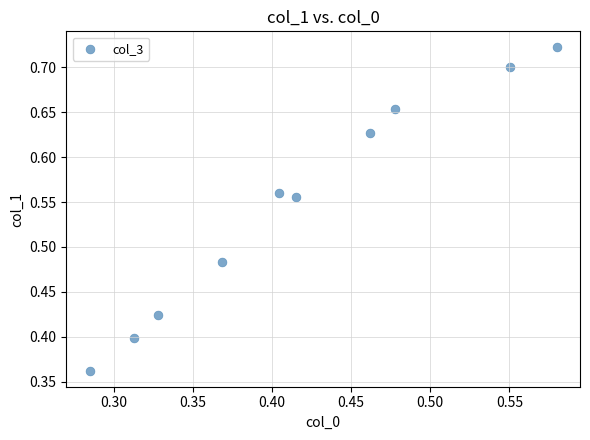

What is the range of X values (max minus min)?

0.3